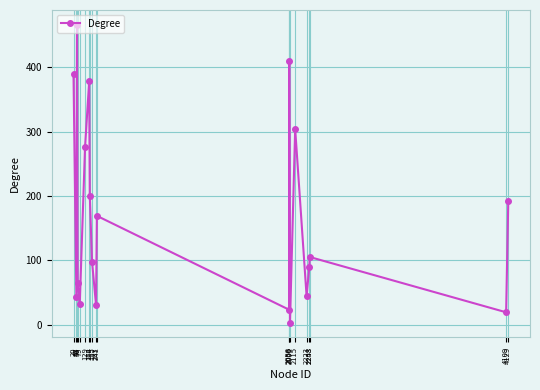

Is it true that the value at 20 is 678?

False